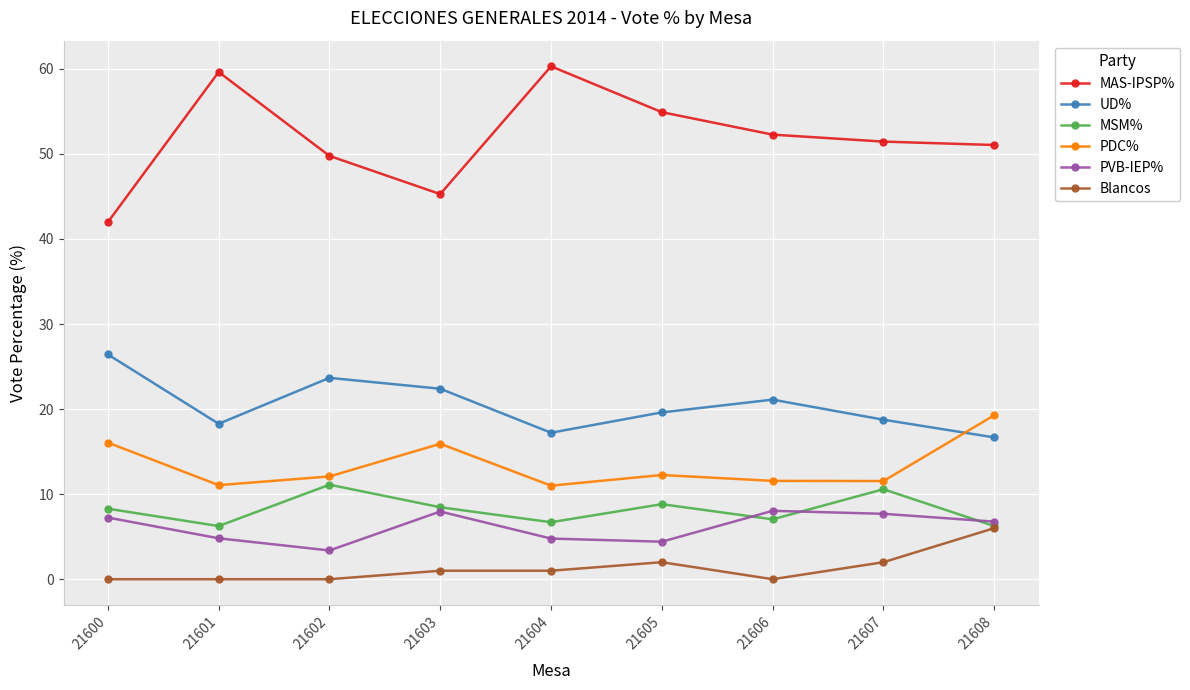

True or false: PVB-IEP% and PDC% cross at least once.

False